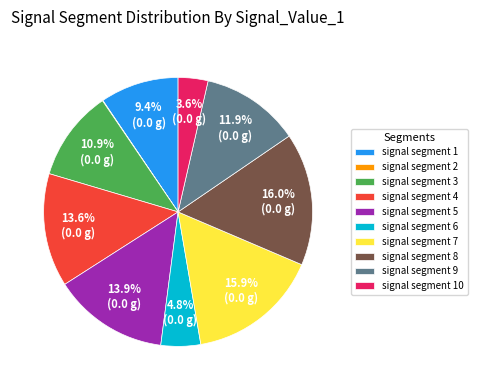

How much of the chart is everything except signal segment 10?

96.4%